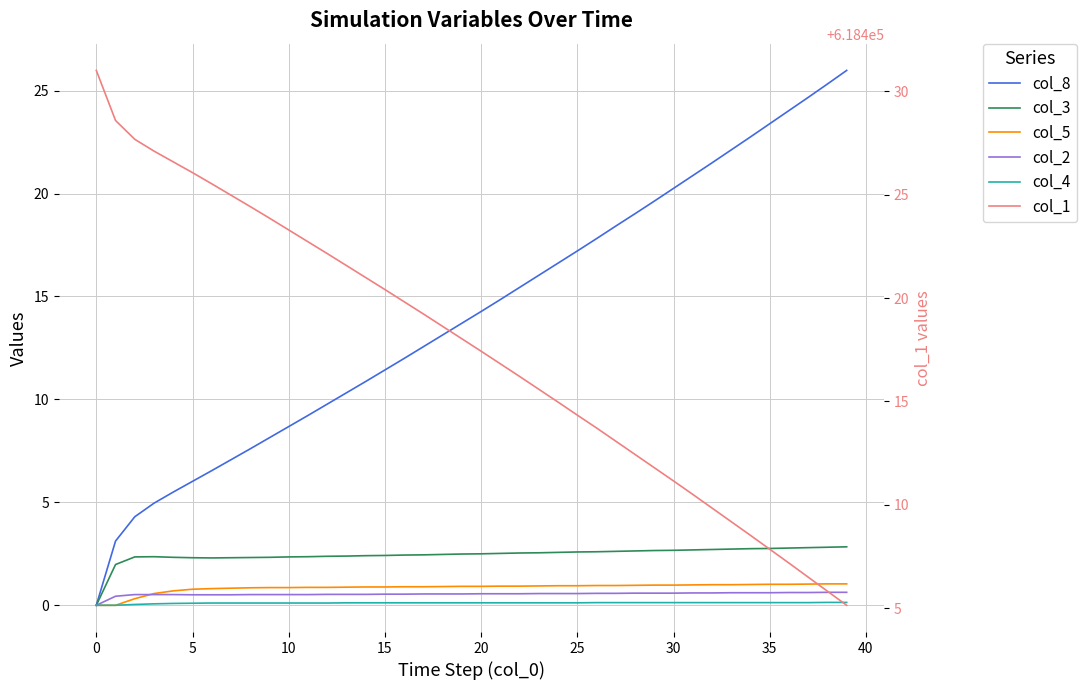

What is the sum of the col_8 values at 35 and 37?

48.1